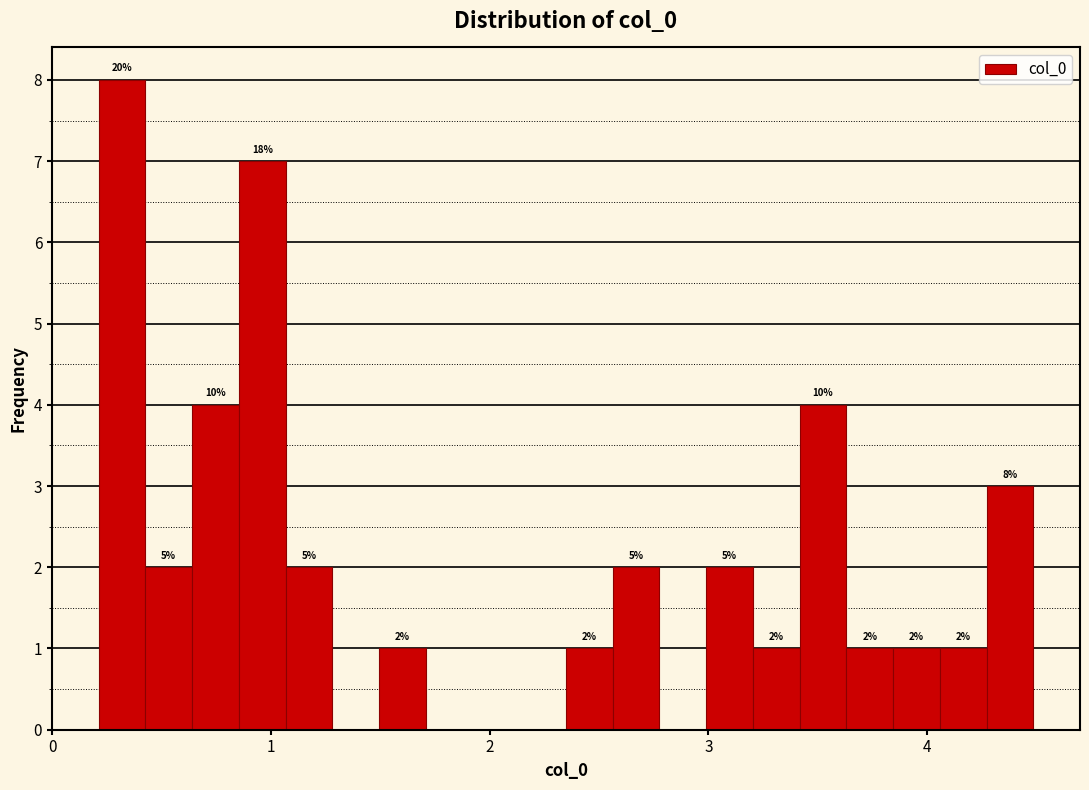

Read against the x-axis, roughly where is the centre of the tallest bar?

0.3